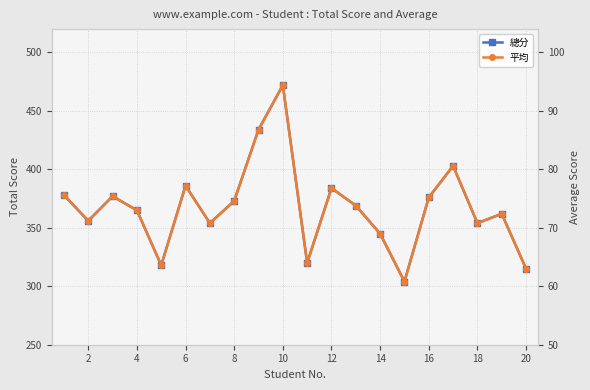

What is the difference between the maximum and second lowest values in the 平均 series?

31.4